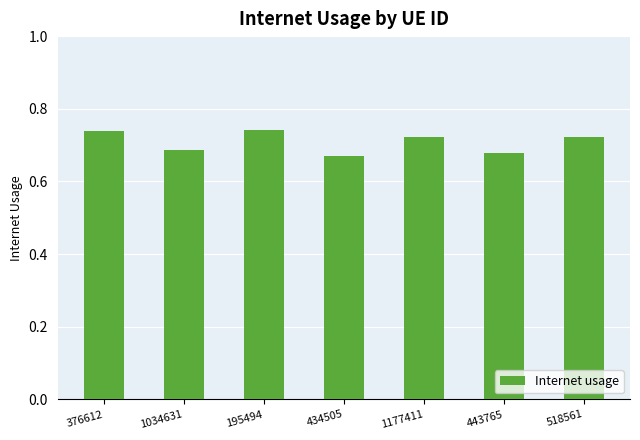

What is the difference between the second highest and second lowest values?

0.1